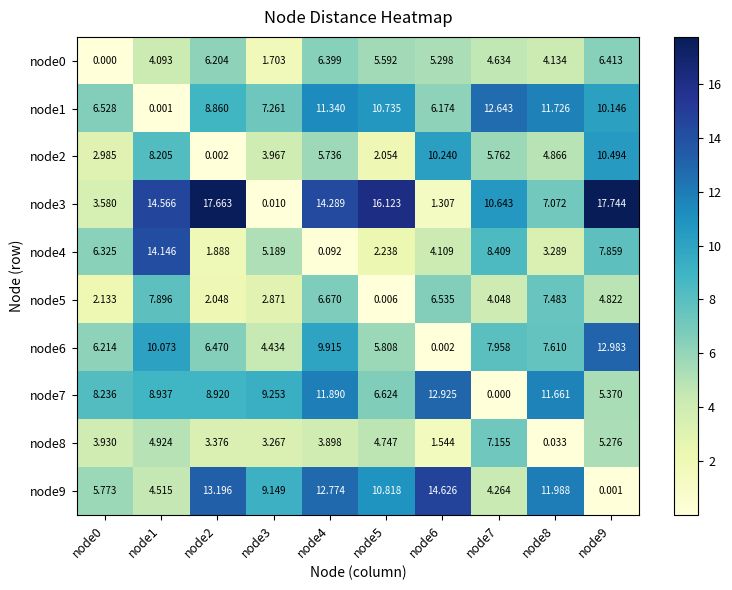

At node7, list the series in order from smallest to largest.

node7, node5, node9, node0, node2, node8, node6, node4, node3, node1